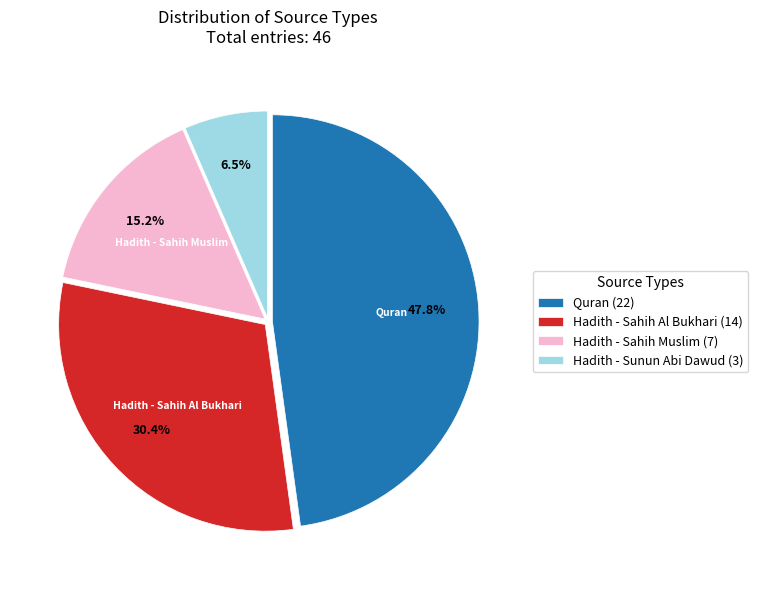

Does any single category account for the majority?

No